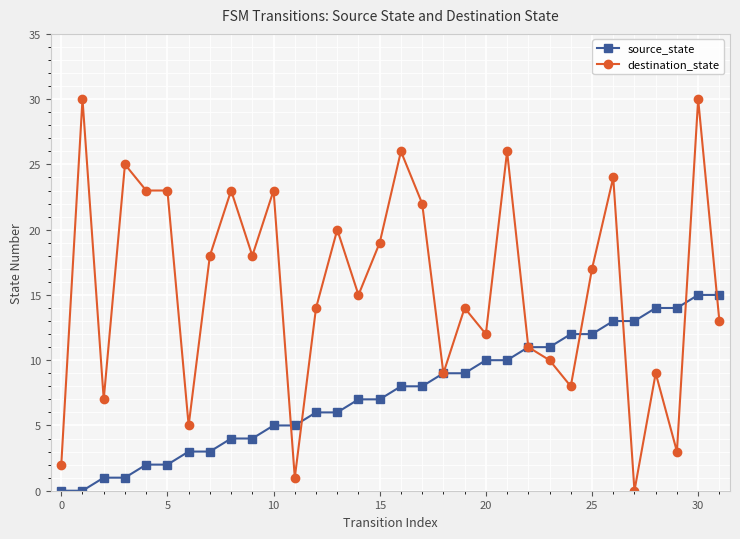

Which series has the widest spread of values?

destination_state